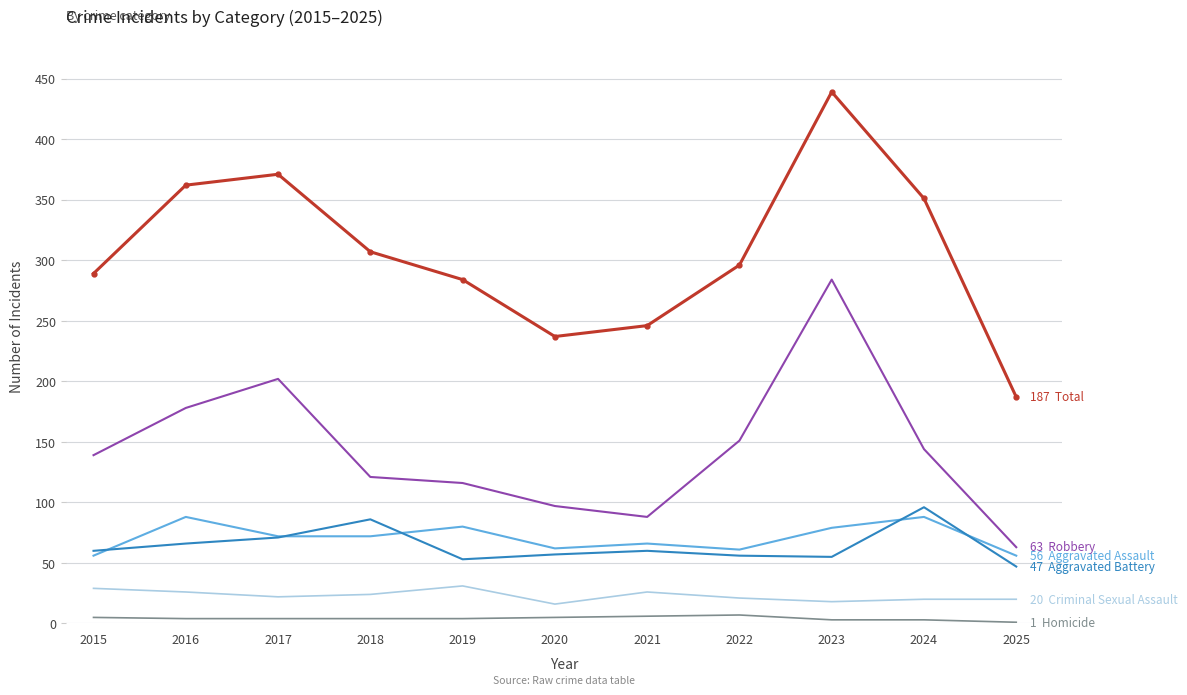

At which category is the sum across all series the highest?

2023